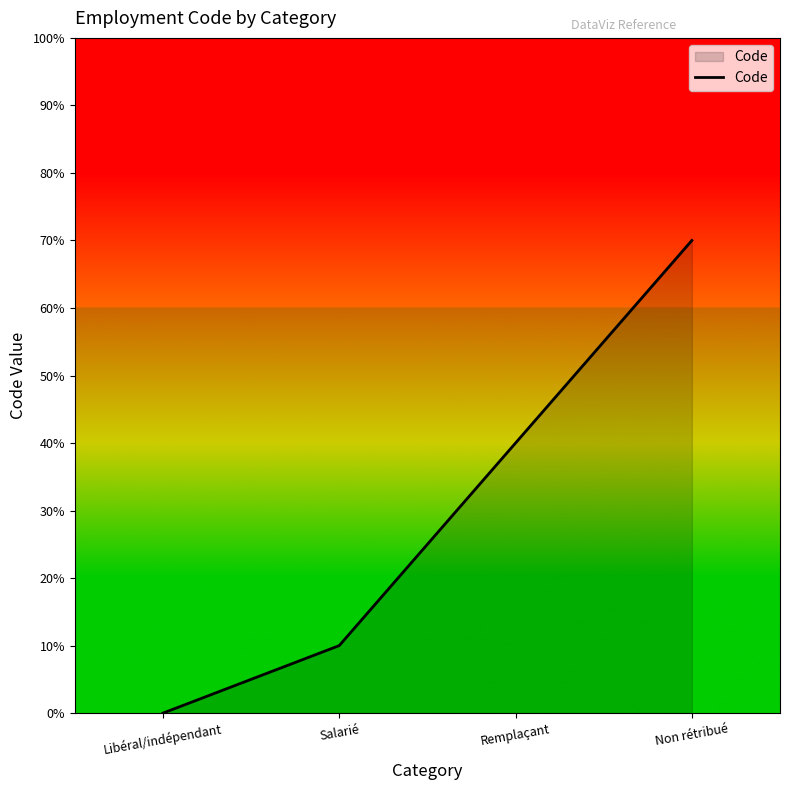

What is the value of the 2nd point from the left?

1